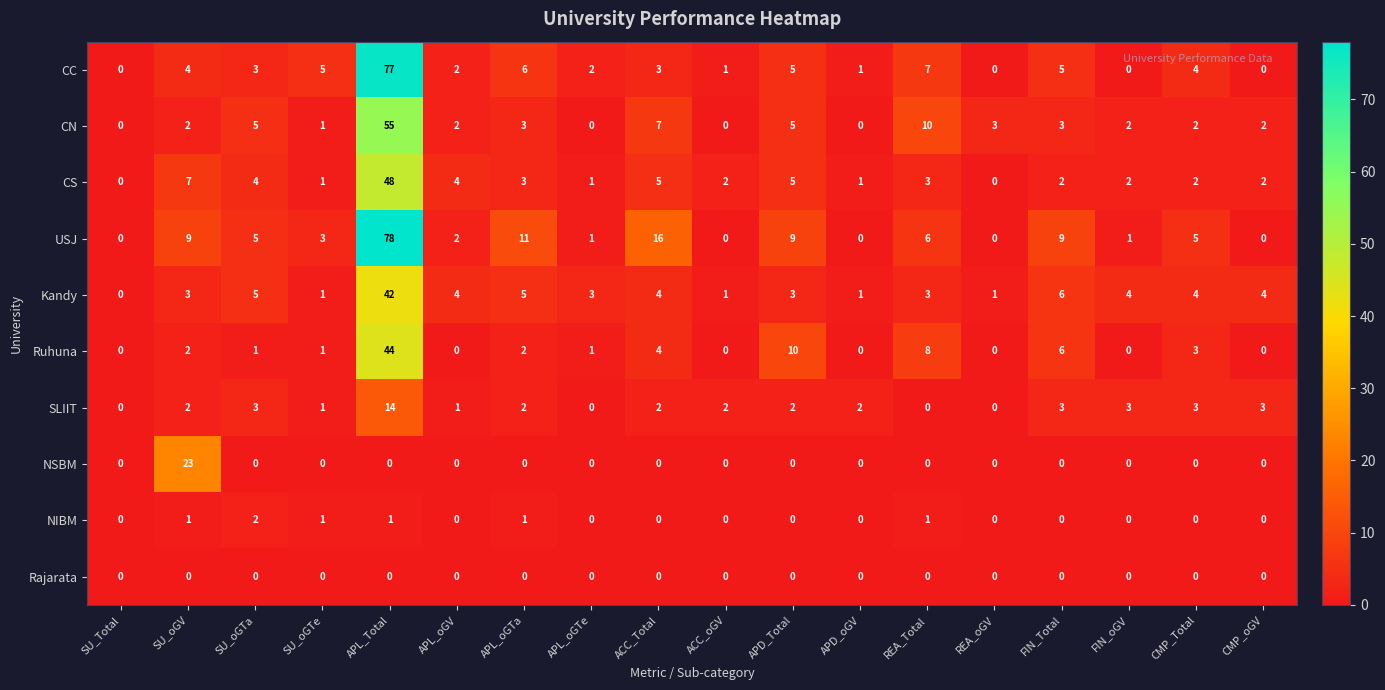

List the series in order of their peak value, highest first.

USJ, CC, CN, CS, Ruhuna, Kandy, NSBM, SLIIT, NIBM, Rajarata